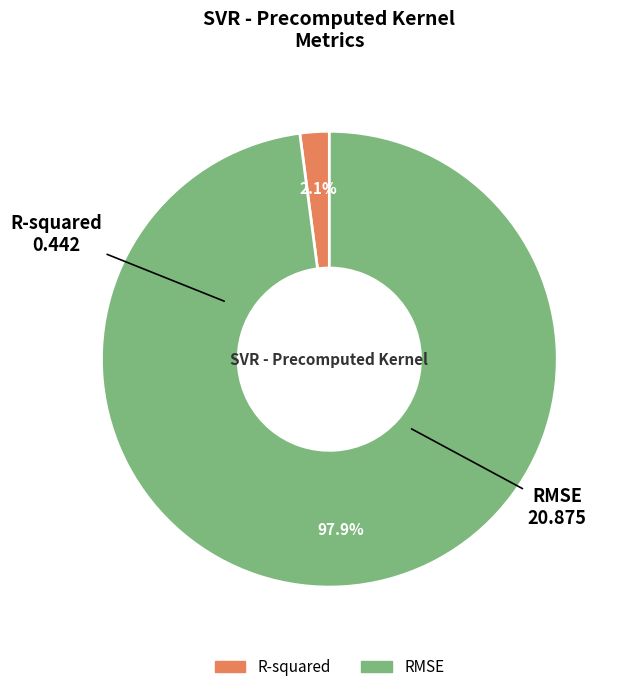

Combined, do R-squared and RMSE account for over 50%?

Yes